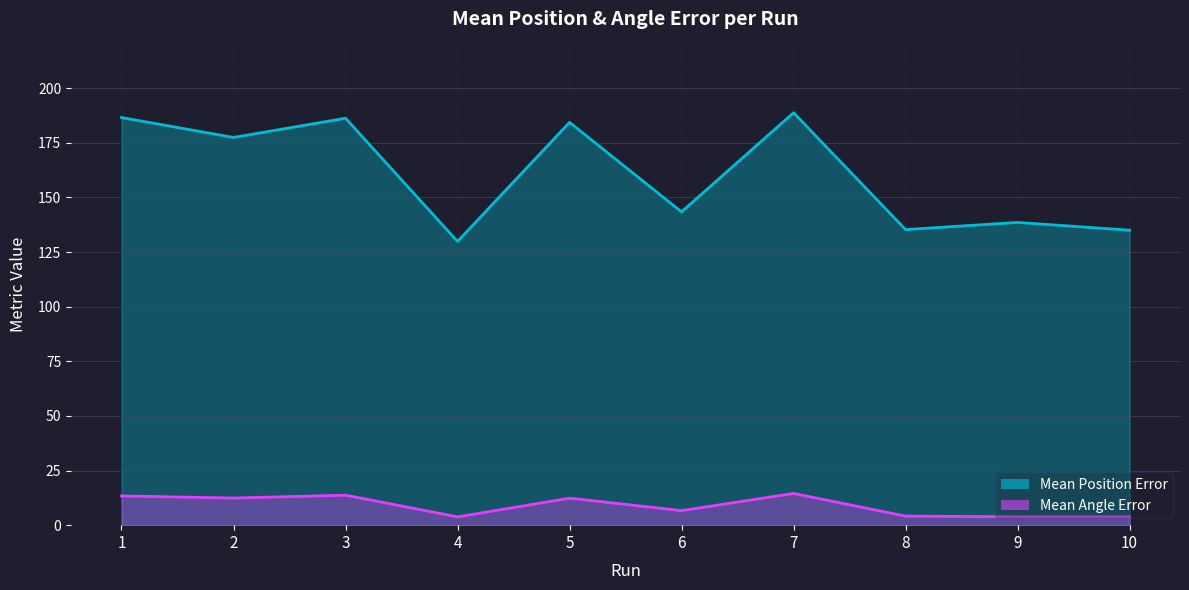

True or false: Mean Position Error has a value of 95.7 at 7.

False